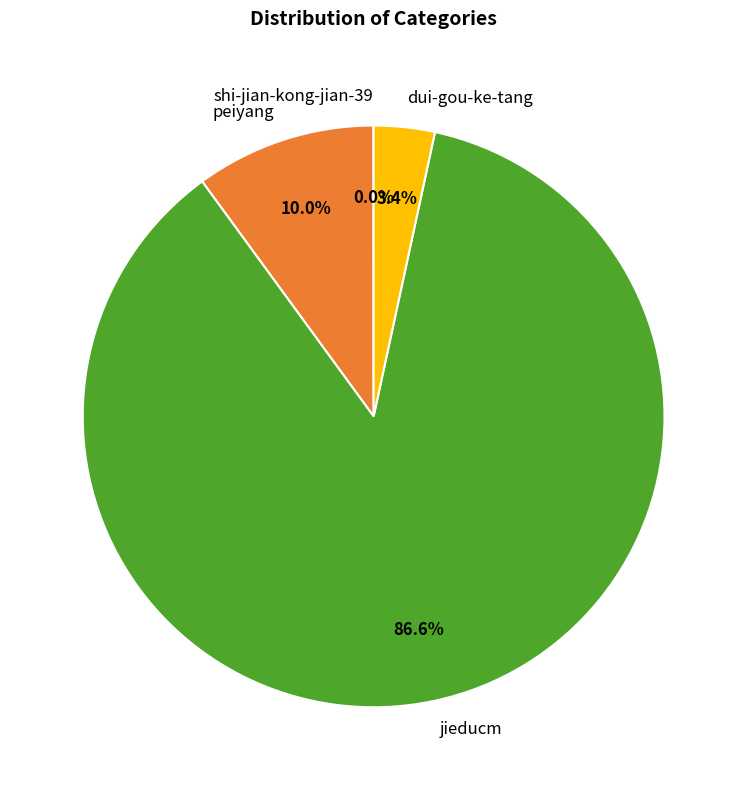

What percentage is the peiyang slice, to the nearest percent?

10%